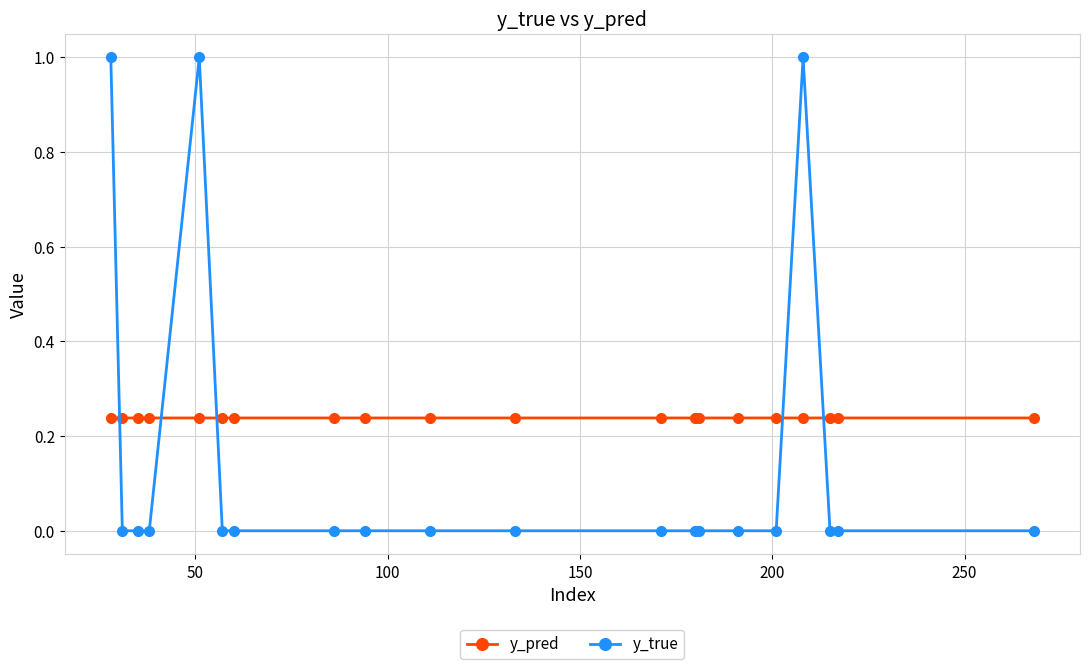

Which series has the largest total across all categories?

y_pred